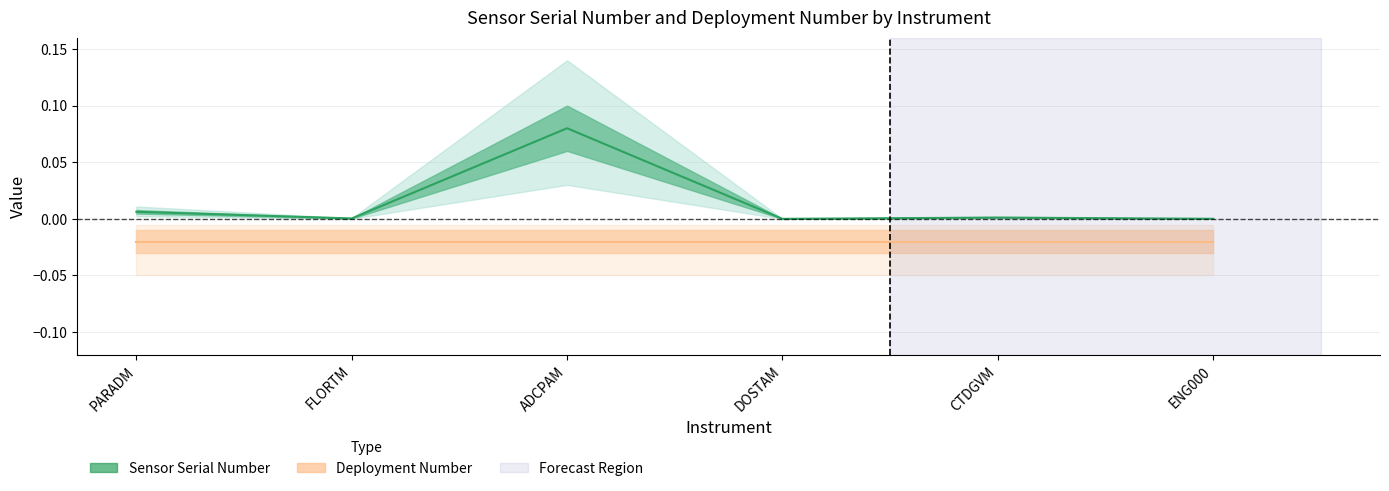

Reading right to left, extract all data points from this chart.

0.0	0.0	0.0	0.1	0.0	0.0